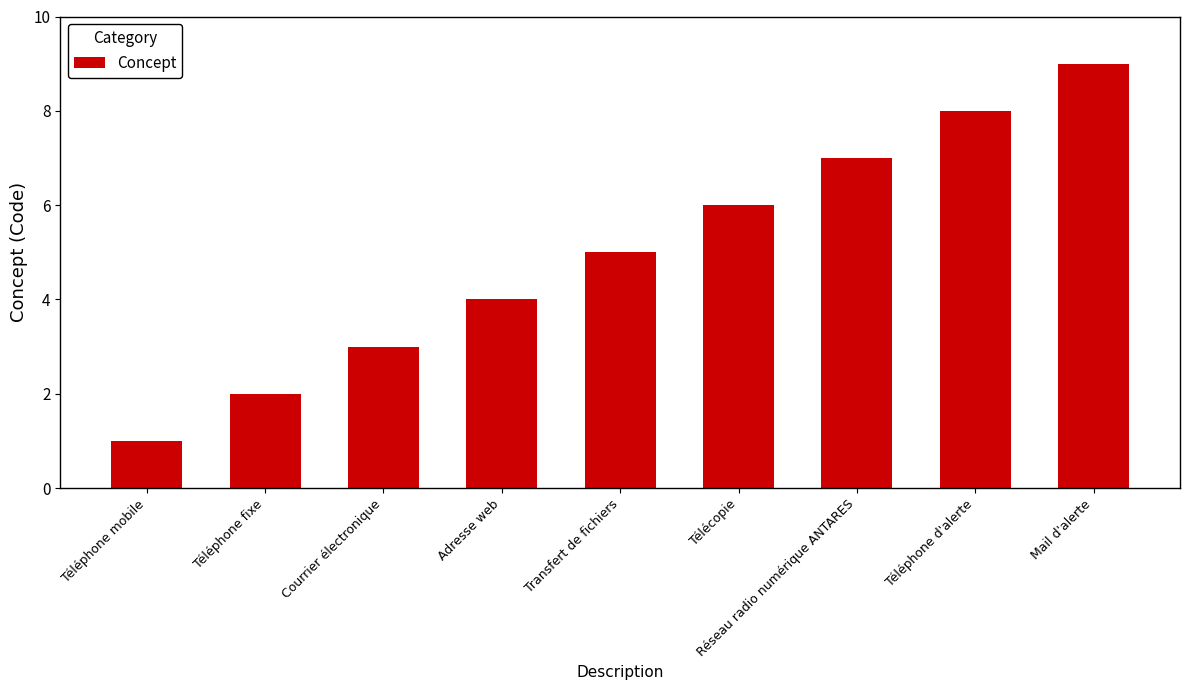

What is the label of the 8th bar from the left?

Téléphone d'alerte